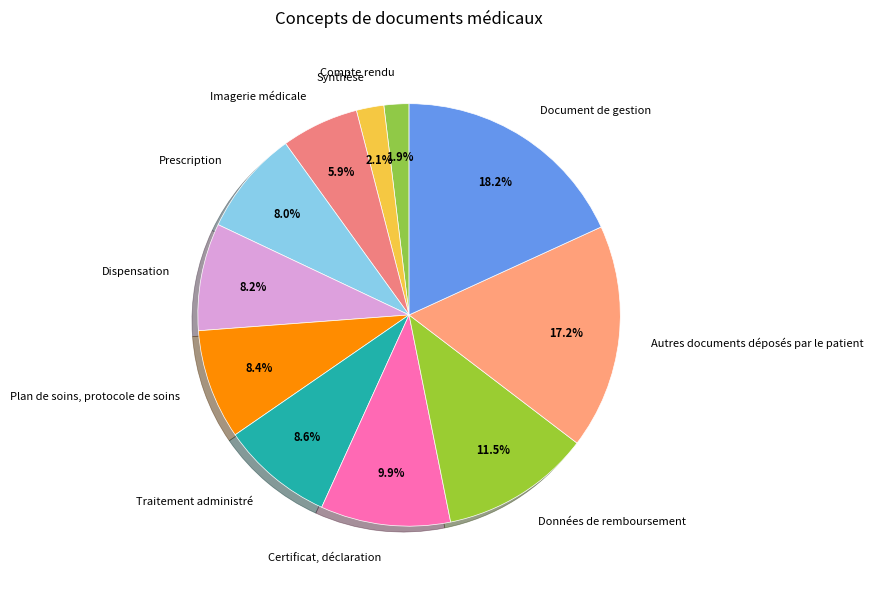

How many segments does this pie chart have?

11